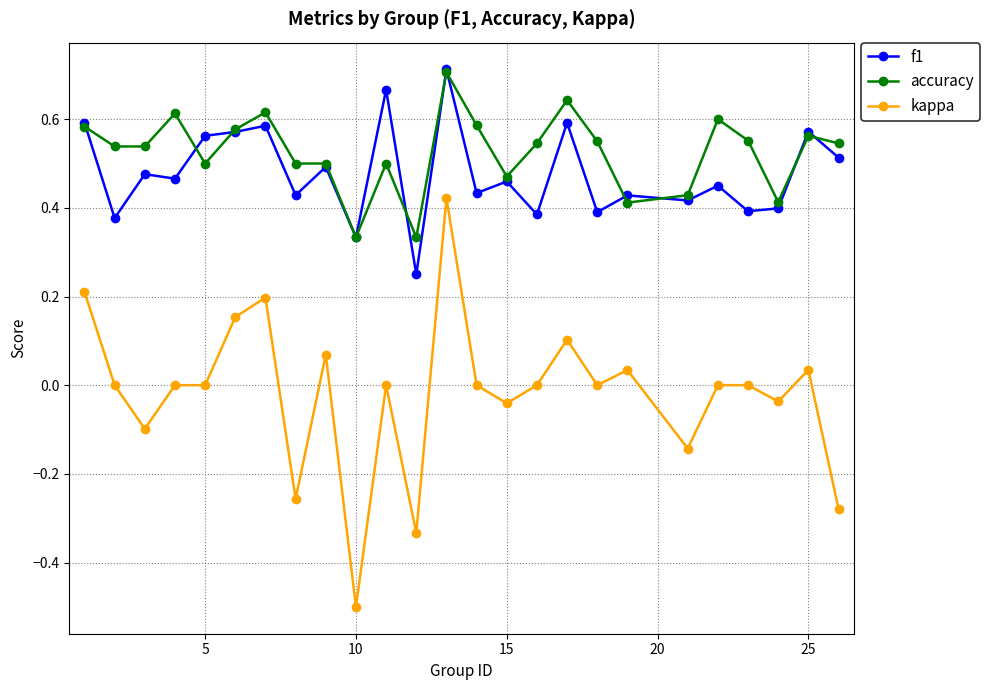

Which series has the largest range (max minus min)?

kappa